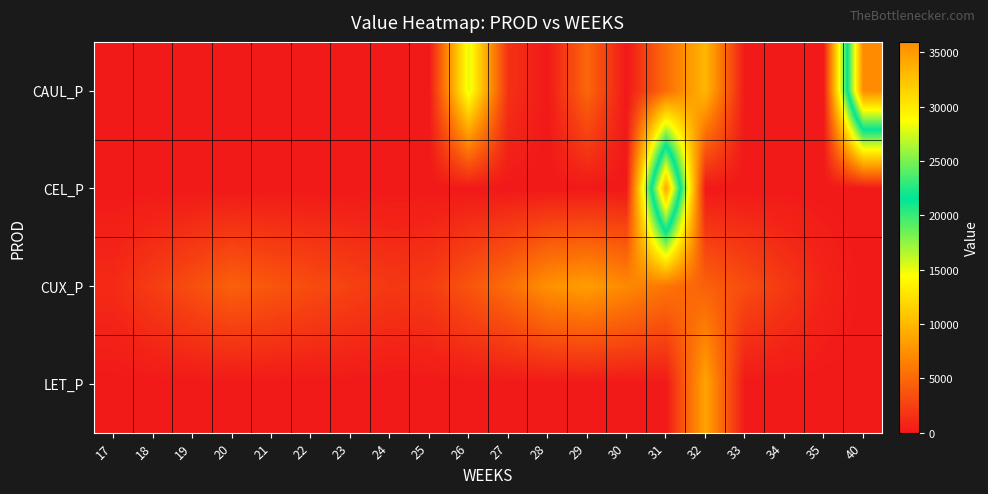

At how many categories does at least one series exceed 31192?

2